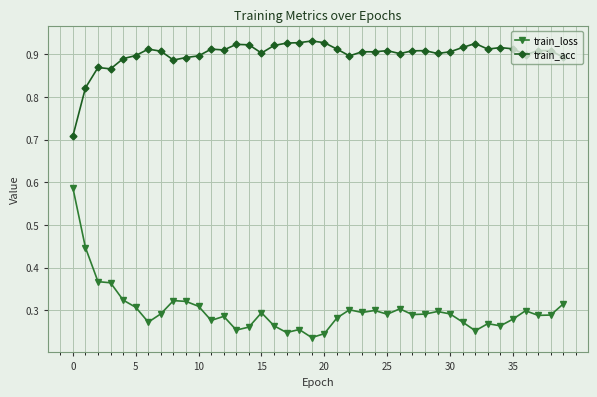

Which series has the largest total across all categories?

train_acc